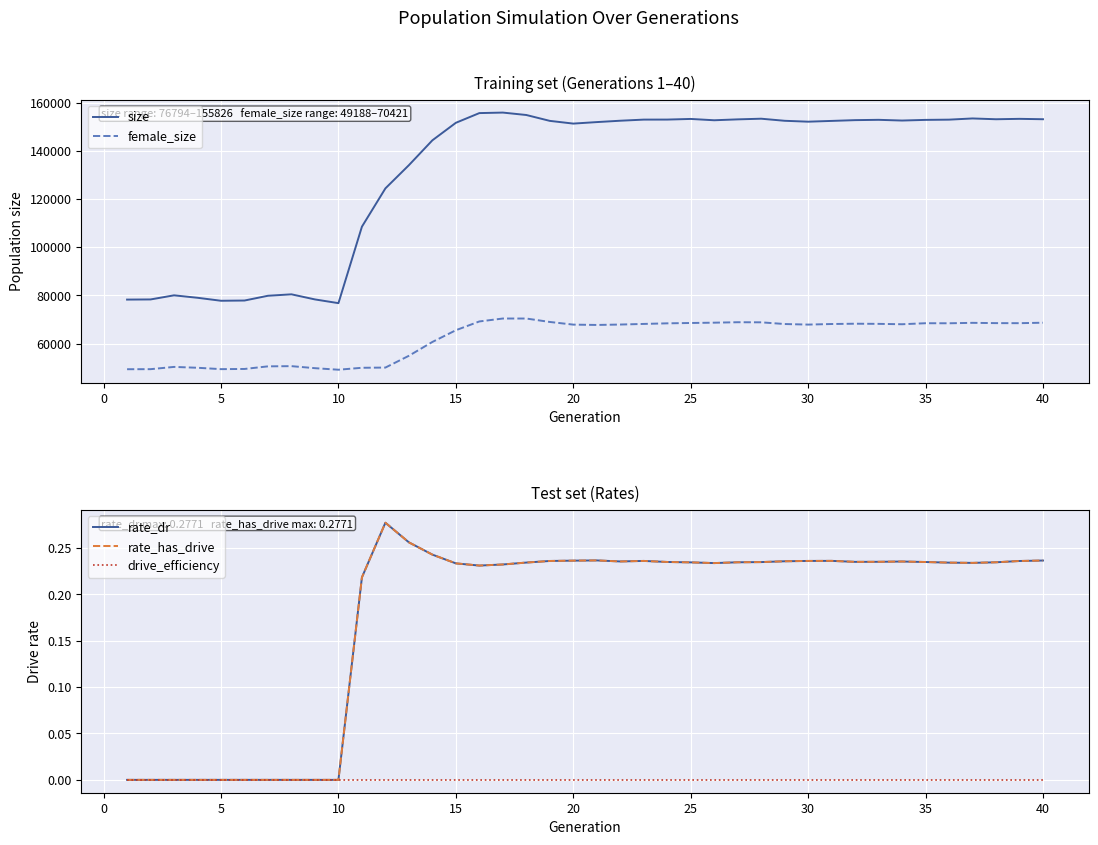

What are all the series names shown in the legend?

size, female_size, rate_dr, rate_has_drive, drive_efficiency